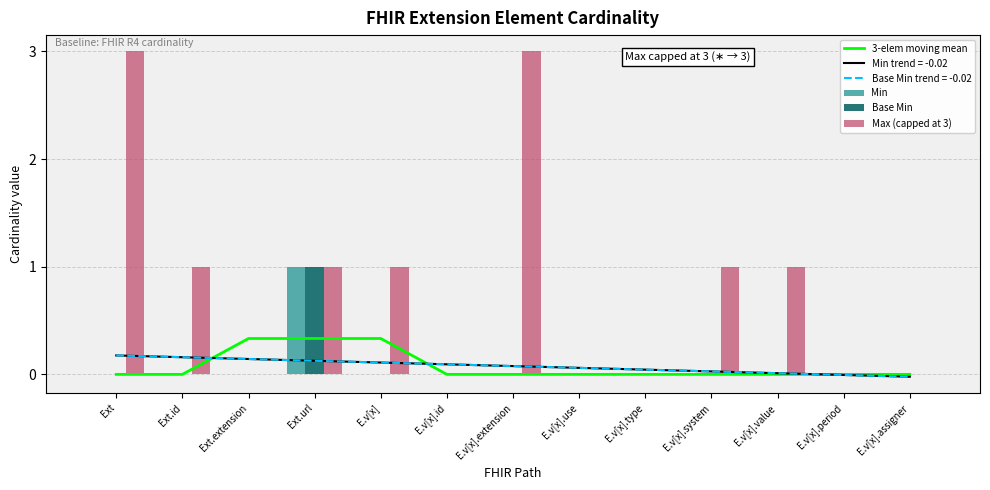

Reading right to left, list all the values displayed in this chart.

3-elem moving mean: E.v[x].assigner=0.0	E.v[x].period=0.0	E.v[x].value=0.0	E.v[x].system=0.0	E.v[x].type=0.0	E.v[x].use=0.0	E.v[x].extension=0.0	E.v[x].id=0.0	E.v[x]=0.3	Ext.url=0.3	Ext.extension=0.3	Ext.id=0.0	Ext=0.0
Min: E.v[x].assigner=0.0	E.v[x].period=0.0	E.v[x].value=0.0	E.v[x].system=0.0	E.v[x].type=0.0	E.v[x].use=0.0	E.v[x].extension=0.0	E.v[x].id=0.0	E.v[x]=0.0	Ext.url=1.0	Ext.extension=0.0	Ext.id=0.0	Ext=0.0
Base Min: E.v[x].assigner=0.0	E.v[x].period=0.0	E.v[x].value=0.0	E.v[x].system=0.0	E.v[x].type=0.0	E.v[x].use=0.0	E.v[x].extension=0.0	E.v[x].id=0.0	E.v[x]=0.0	Ext.url=1.0	Ext.extension=0.0	Ext.id=0.0	Ext=0.0
Max (capped at 3): E.v[x].assigner=0.0	E.v[x].period=0.0	E.v[x].value=1.0	E.v[x].system=1.0	E.v[x].type=0.0	E.v[x].use=0.0	E.v[x].extension=3.0	E.v[x].id=0.0	E.v[x]=1.0	Ext.url=1.0	Ext.extension=0.0	Ext.id=1.0	Ext=3.0